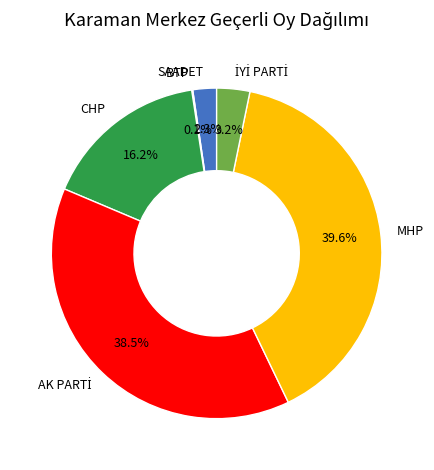

What percentage is NOT represented by SAADET?

97.7%